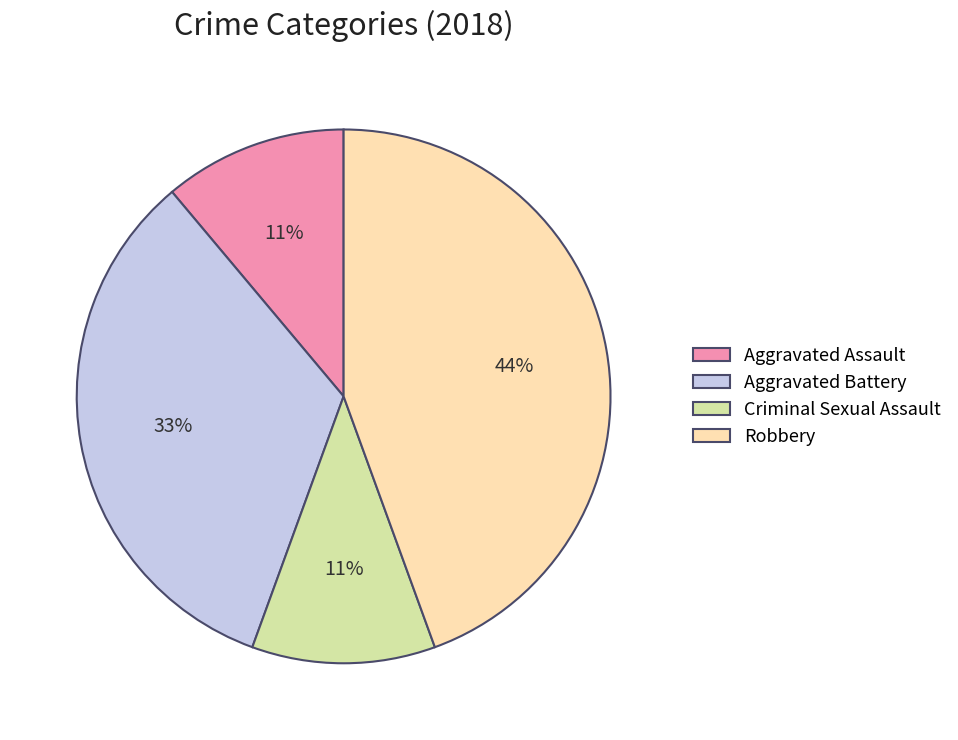

To the nearest percent, what is the average slice percentage?

25%